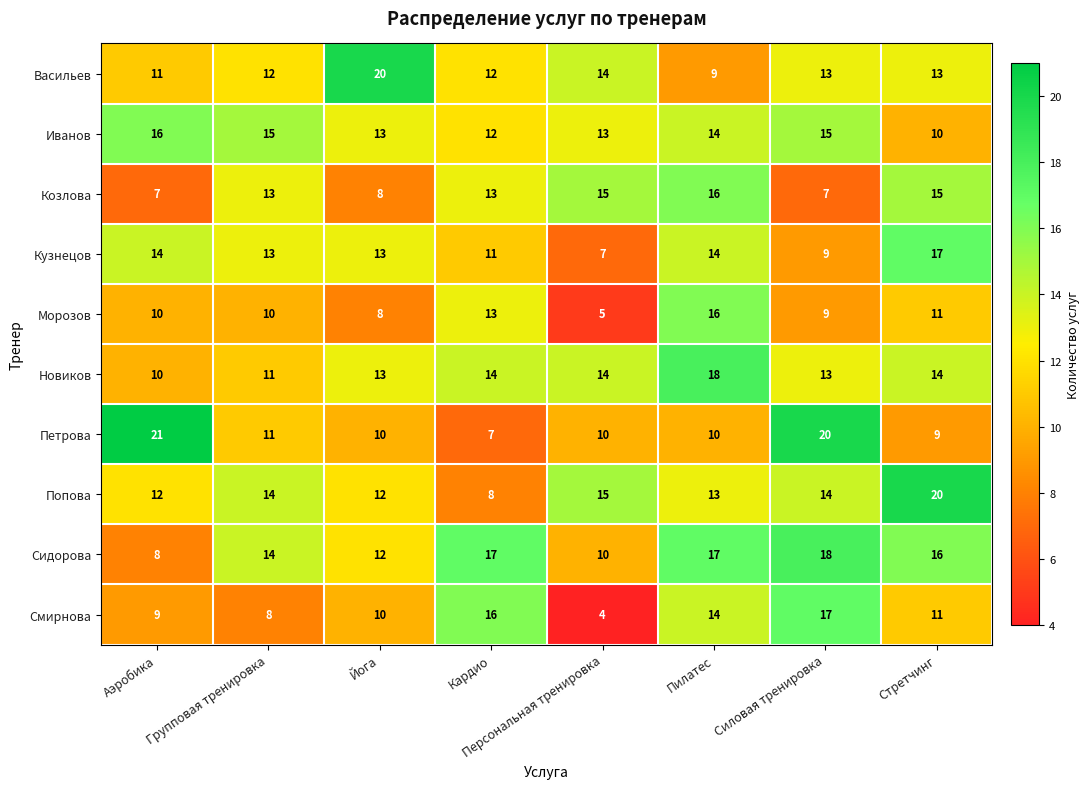

What is the difference between the highest and lowest values at Стретчинг?

11